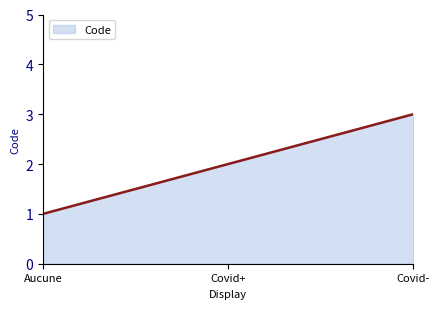

What is the difference between the maximum and minimum values?

2.0